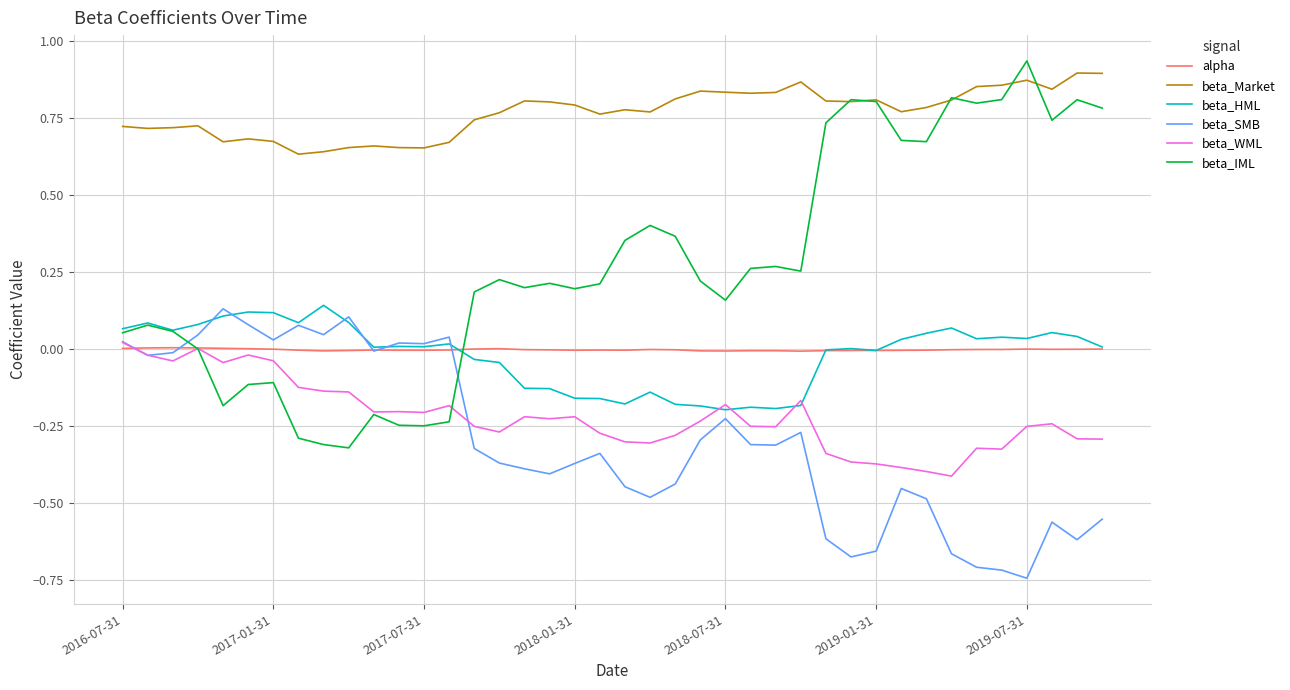

True or false: beta_Market and beta_HML intersect in this chart.

False